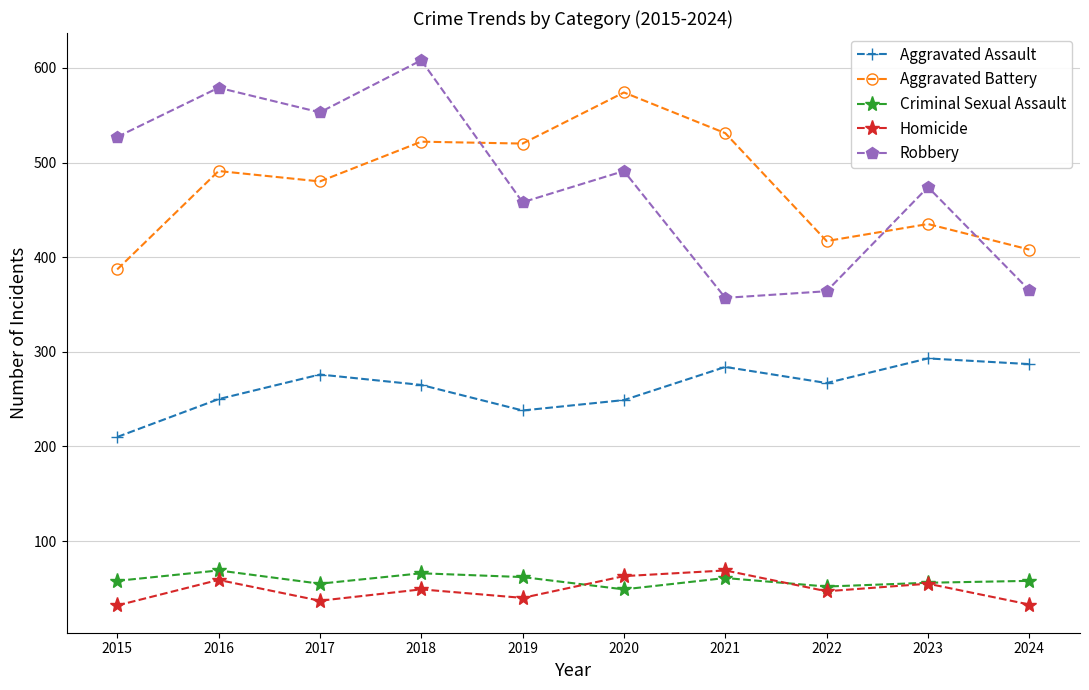

What is the value of the Homicide point at the 10th from the left?

33